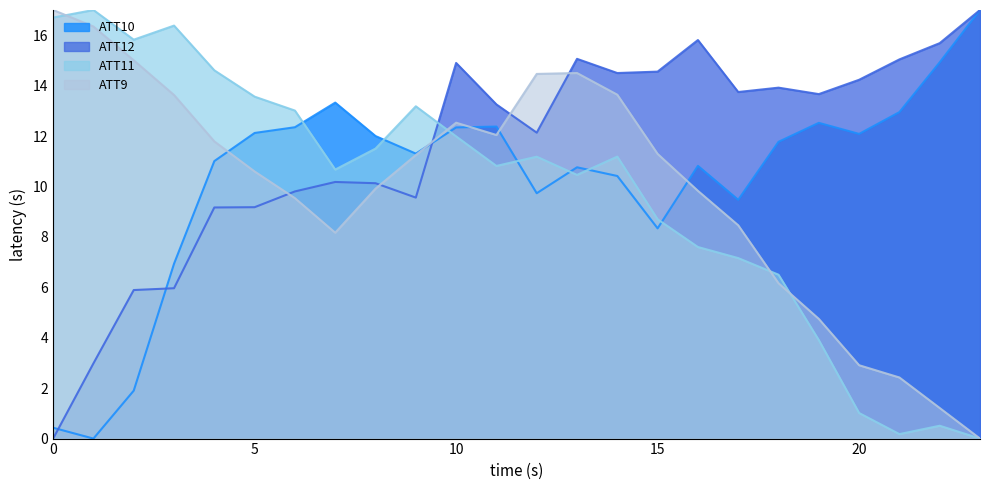

Which series has the widest spread of values?

ATT9